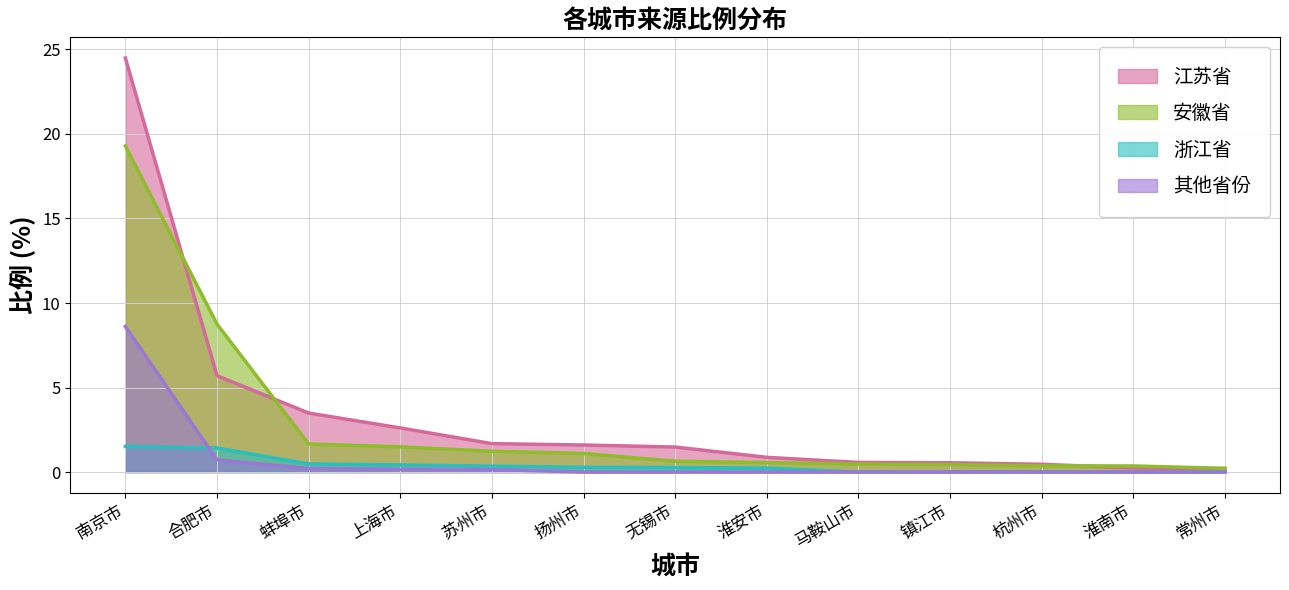

Reading right to left, transcribe all the data shown in this chart.

江苏省: 常州市=0.2	淮南市=0.2	杭州市=0.5	镇江市=0.6	马鞍山市=0.6	淮安市=0.9	无锡市=1.5	扬州市=1.6	苏州市=1.7	上海市=2.6	蚌埠市=3.5	合肥市=5.7	南京市=24.5
安徽省: 常州市=0.2	淮南市=0.4	杭州市=0.4	镇江市=0.4	马鞍山市=0.5	淮安市=0.6	无锡市=0.6	扬州市=1.1	苏州市=1.2	上海市=1.5	蚌埠市=1.7	合肥市=8.8	南京市=19.3
浙江省: 常州市=0.0	淮南市=0.0	杭州市=0.0	镇江市=0.0	马鞍山市=0.0	淮安市=0.2	无锡市=0.3	扬州市=0.3	苏州市=0.3	上海市=0.4	蚌埠市=0.5	合肥市=1.4	南京市=1.5
其他省份: 常州市=0.0	淮南市=0.0	杭州市=0.0	镇江市=0.0	马鞍山市=0.0	淮安市=0.0	无锡市=0.0	扬州市=0.0	苏州市=0.1	上海市=0.2	蚌埠市=0.2	合肥市=0.7	南京市=8.6